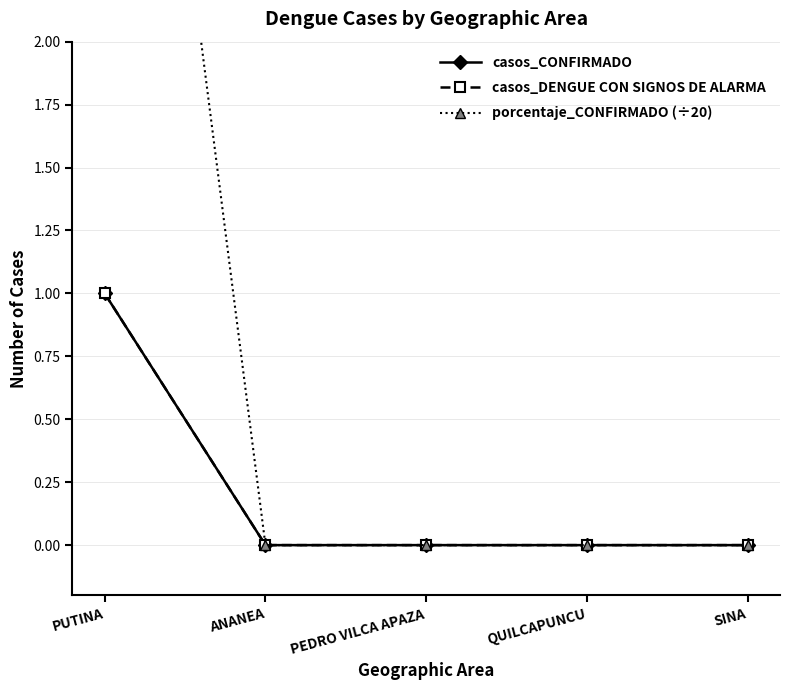

What is the label of the 2nd point from the left?

ANANEA